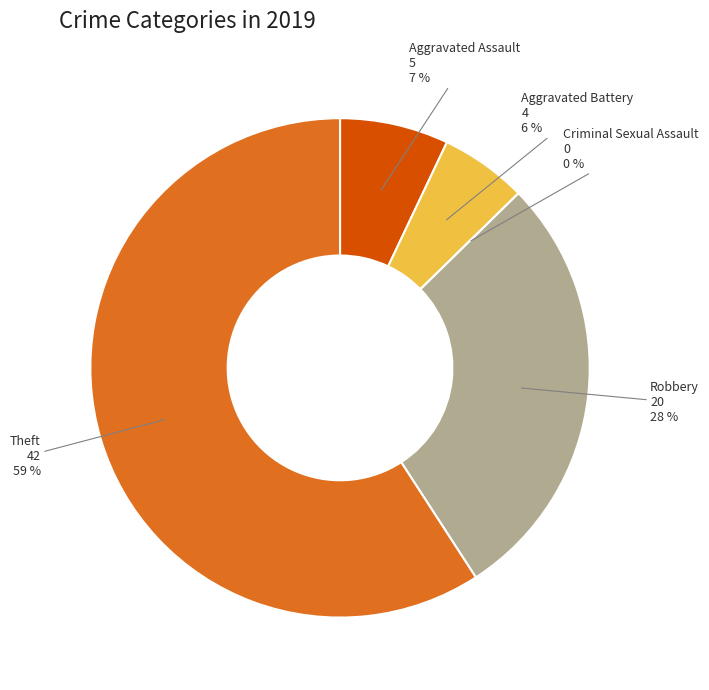

Count the number of slices in the pie.

5